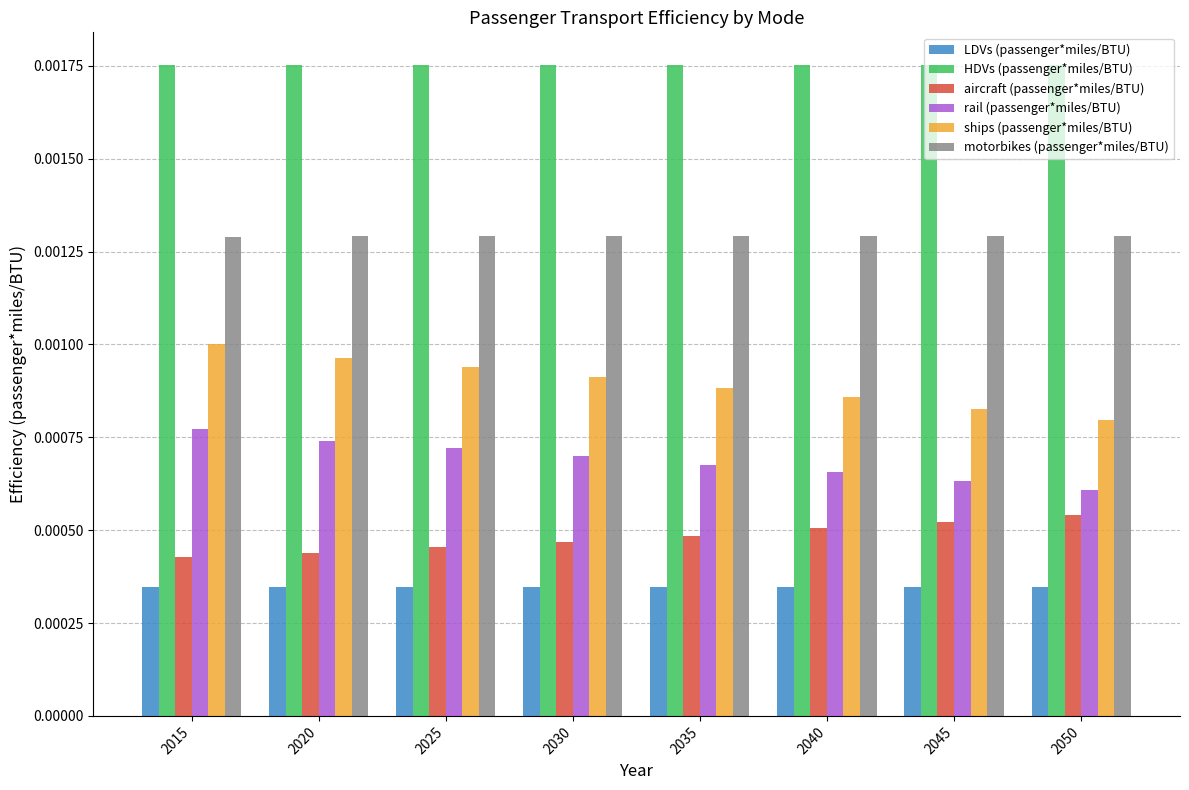

List the series in order of their peak value, highest first.

HDVs (passenger*miles/BTU), motorbikes (passenger*miles/BTU), ships (passenger*miles/BTU), rail (passenger*miles/BTU), aircraft (passenger*miles/BTU), LDVs (passenger*miles/BTU)